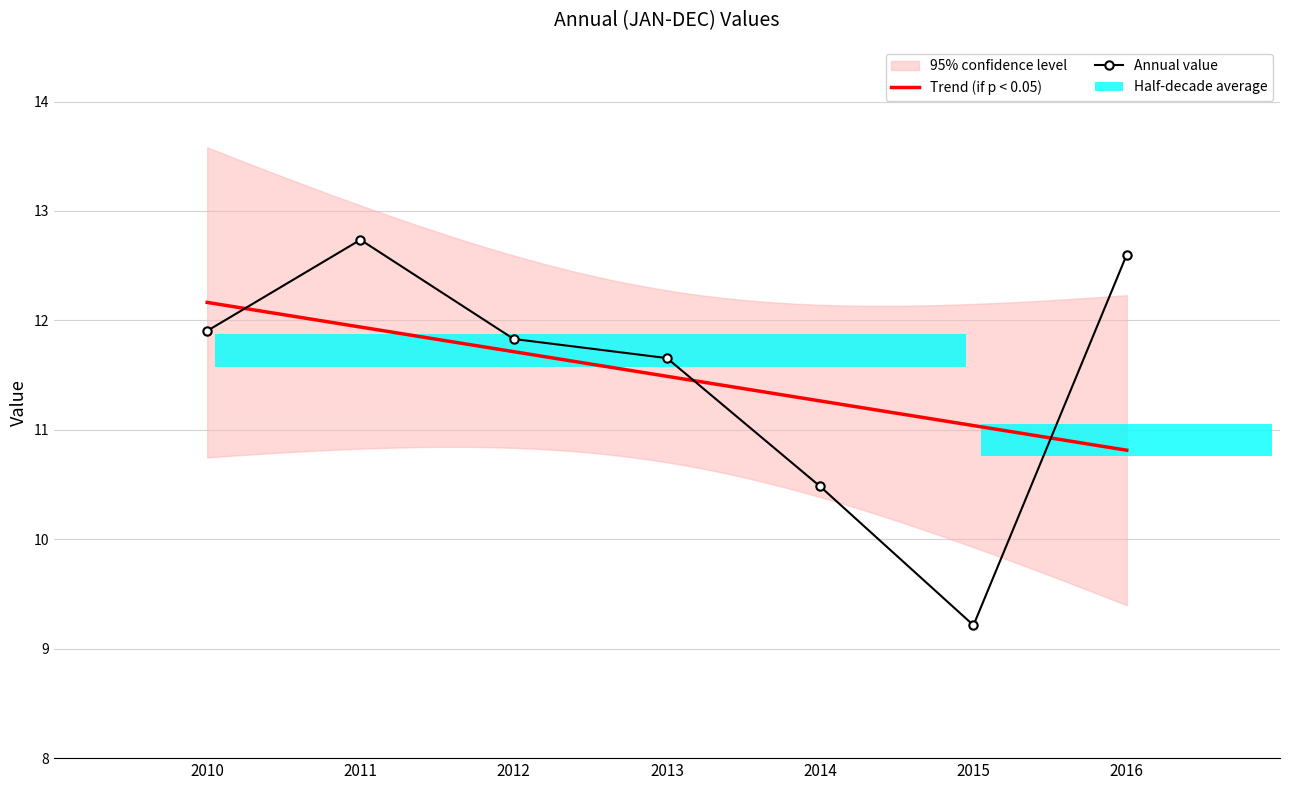

Rank the categories by value from lowest to highest.

2015, 2014, 2013, 2012, 2010, 2016, 2011